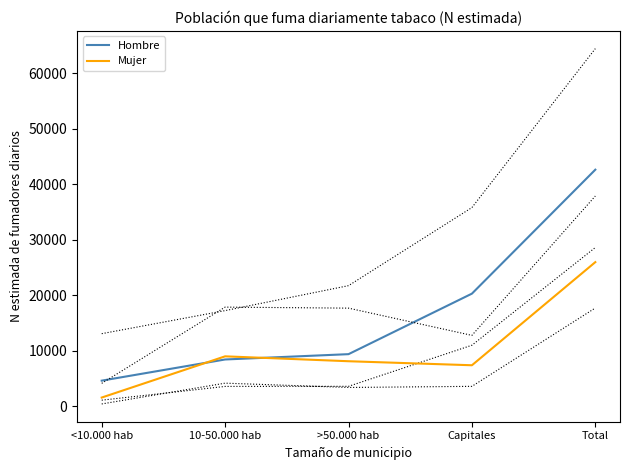

What is the value of the Hombre point at the 2nd from the left?

8400